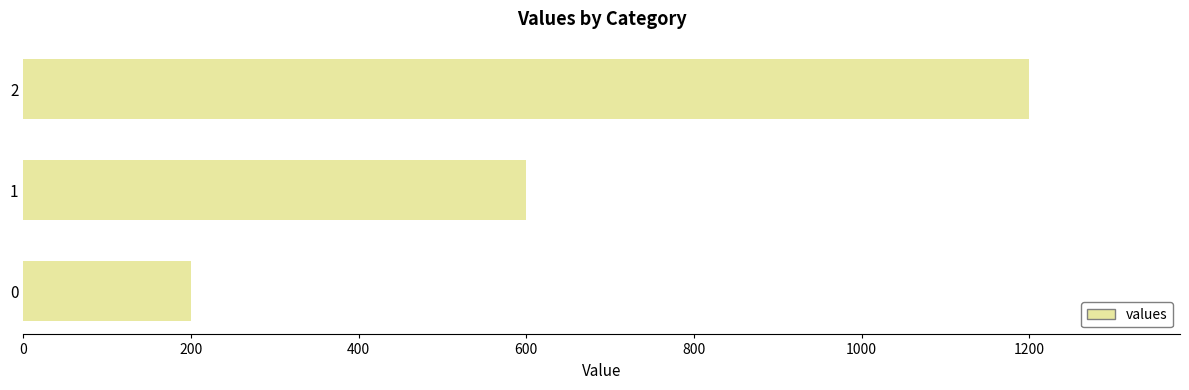

What is the ratio of the value at 2 to the value at 1?

2.0